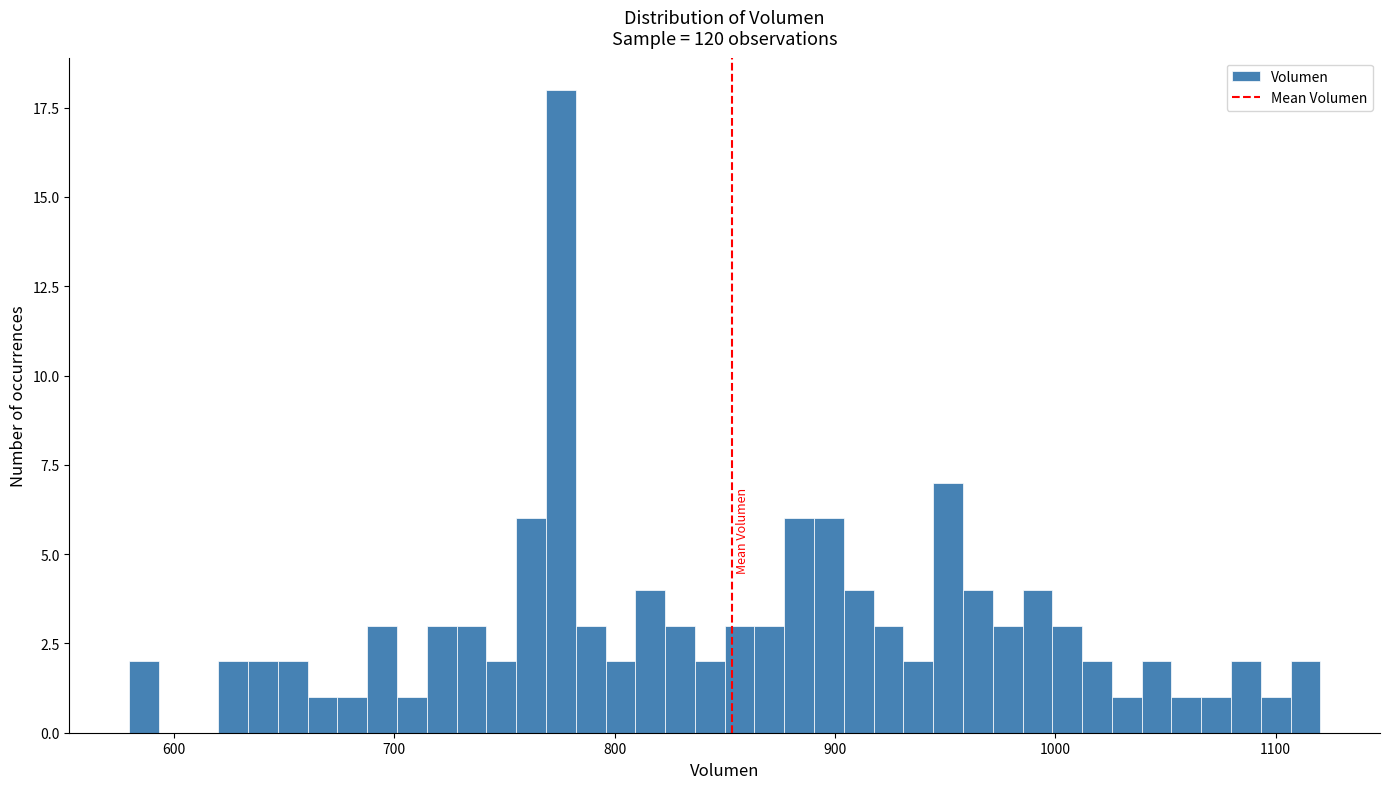

Around what value on the x-axis is the tallest bar? Give the approximate position of its centre, as read against the axis.

780